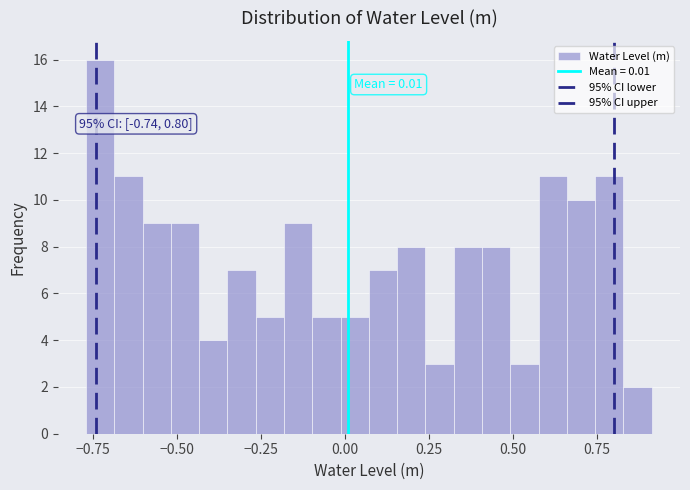

Around what value on the x-axis is the tallest bar? Give the approximate position of its centre, as read against the axis.

-0.75